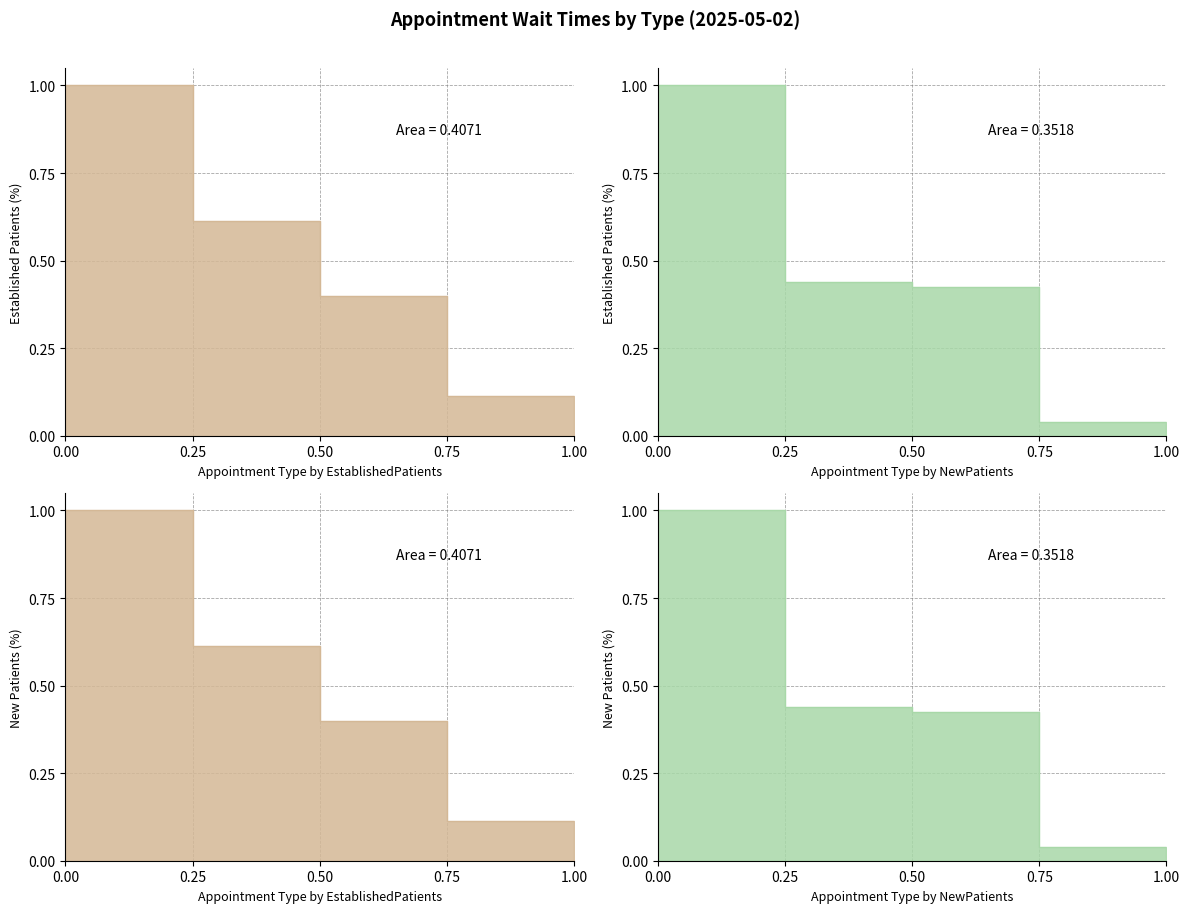

At 0.50, list the series in order from smallest to largest.

EstablishedPatients line, NewPatients line